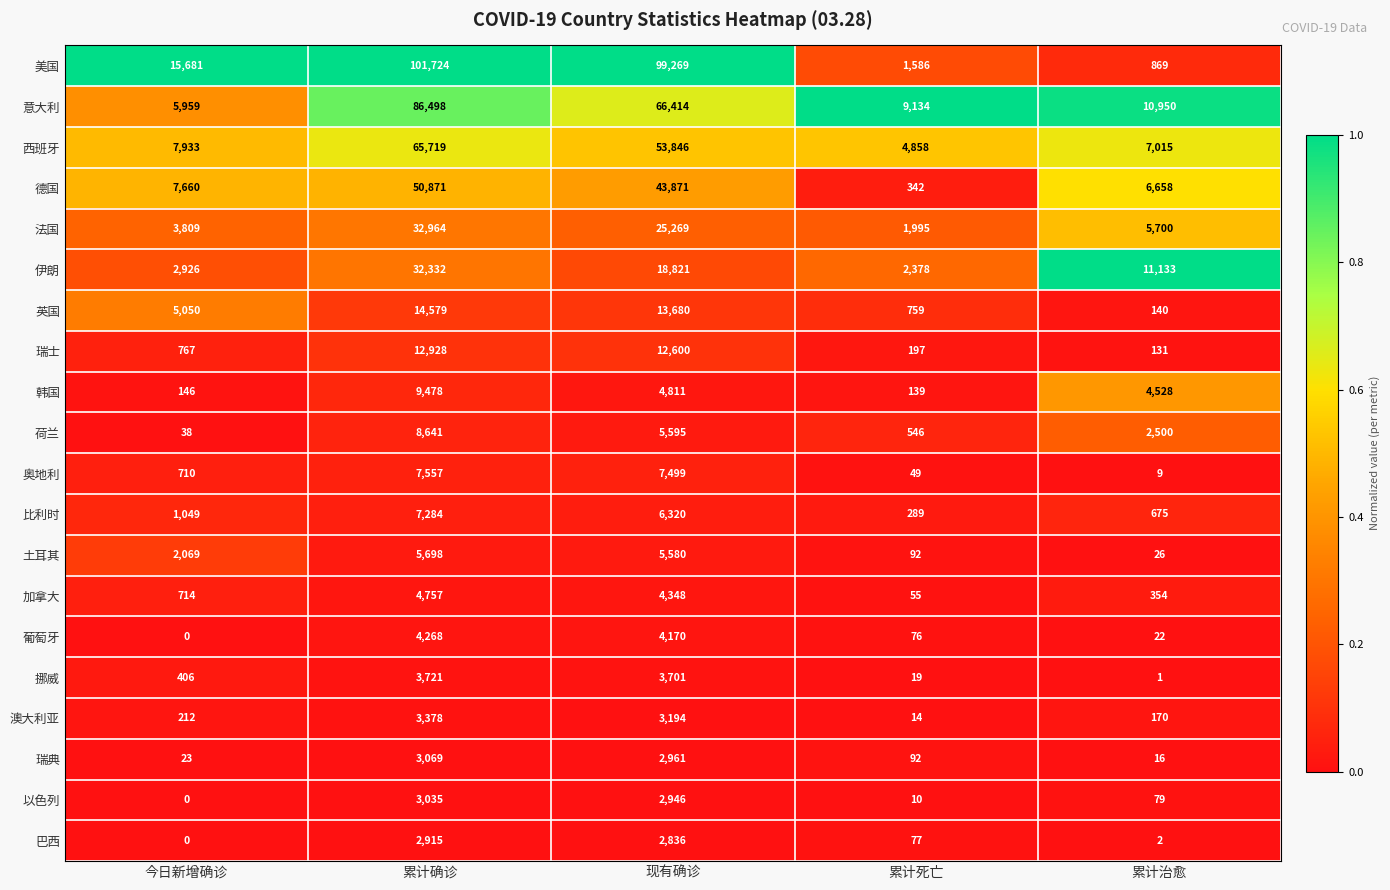

What value does the 加拿大 series have at 累计死亡, to the nearest 10?

60